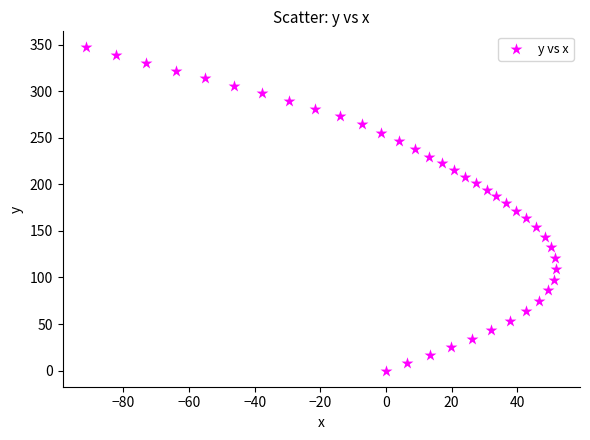

What is the range of Y values (max minus min)?

347.0